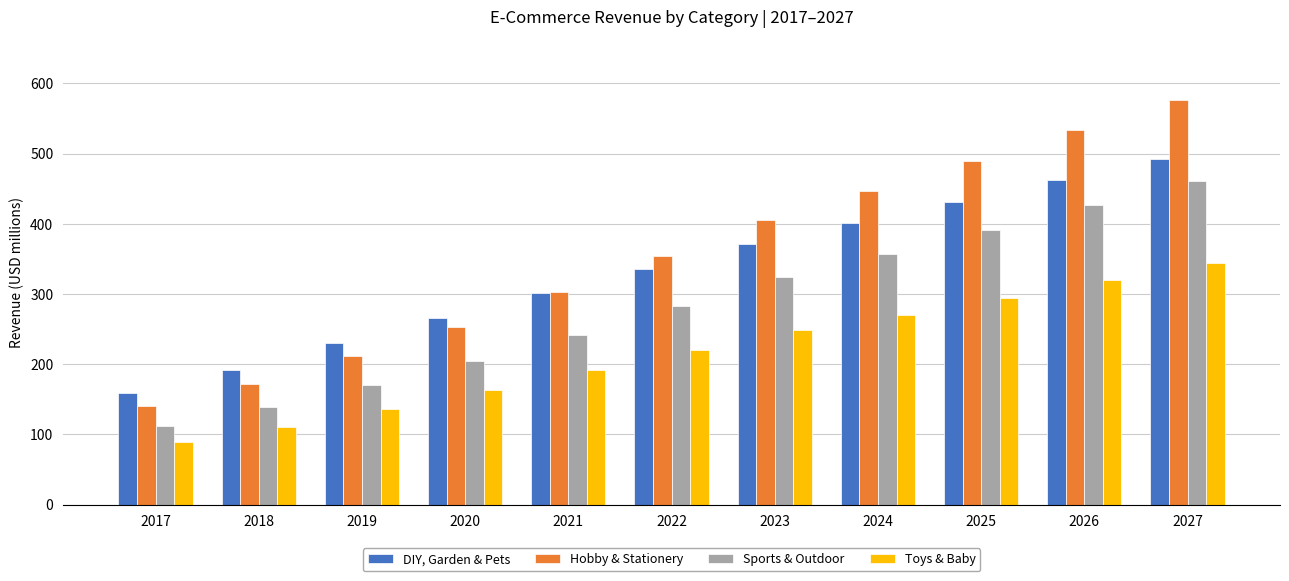

How many bars are there in each group?

4